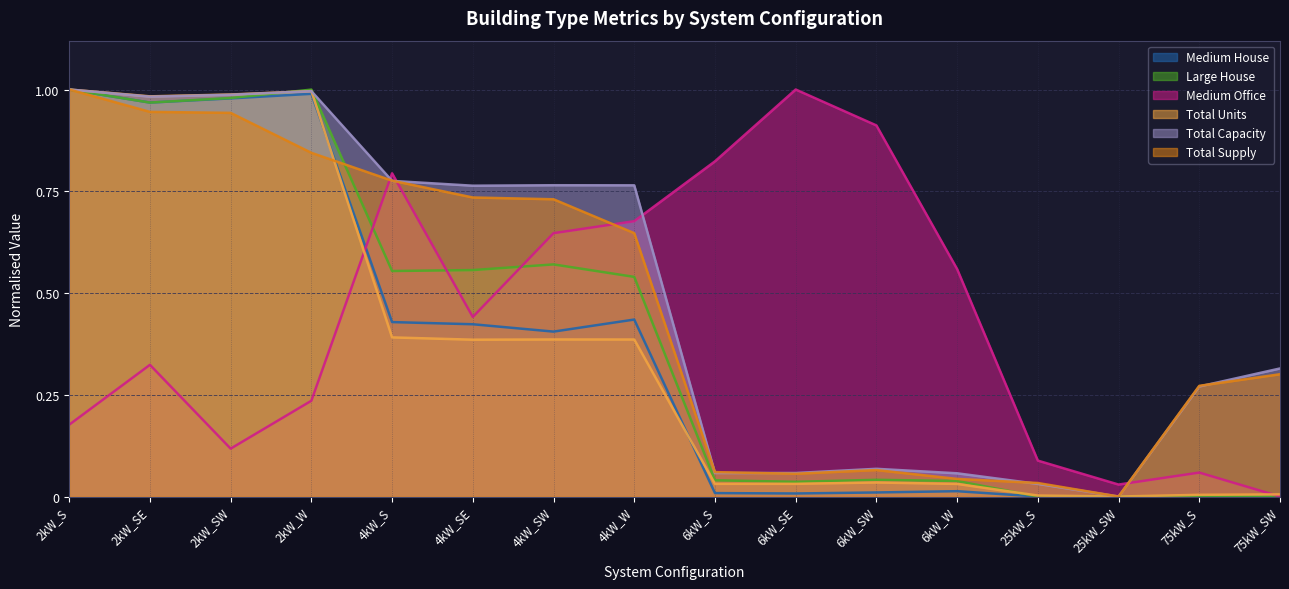

Reading right to left, transcribe all the data shown in this chart.

Medium House: 0.0	0.0	0.0	0.0	0.0	0.0	0.0	0.0	0.4	0.4	0.4	0.4	1.0	1.0	1.0	1.0
Large House: 0.0	0.0	0.0	0.0	0.0	0.0	0.0	0.0	0.5	0.6	0.6	0.6	1.0	1.0	1.0	1.0
Medium Office: 0.0	0.1	0.0	0.1	0.6	0.9	1.0	0.8	0.7	0.6	0.4	0.8	0.2	0.1	0.3	0.2
Total Units: 0.0	0.0	0.0	0.0	0.0	0.0	0.0	0.0	0.4	0.4	0.4	0.4	1.0	1.0	1.0	1.0
Total Capacity: 0.3	0.3	0.0	0.0	0.1	0.1	0.1	0.1	0.8	0.8	0.8	0.8	1.0	1.0	1.0	1.0
Total Supply: 0.3	0.3	0.0	0.0	0.0	0.1	0.1	0.1	0.6	0.7	0.7	0.8	0.8	0.9	0.9	1.0